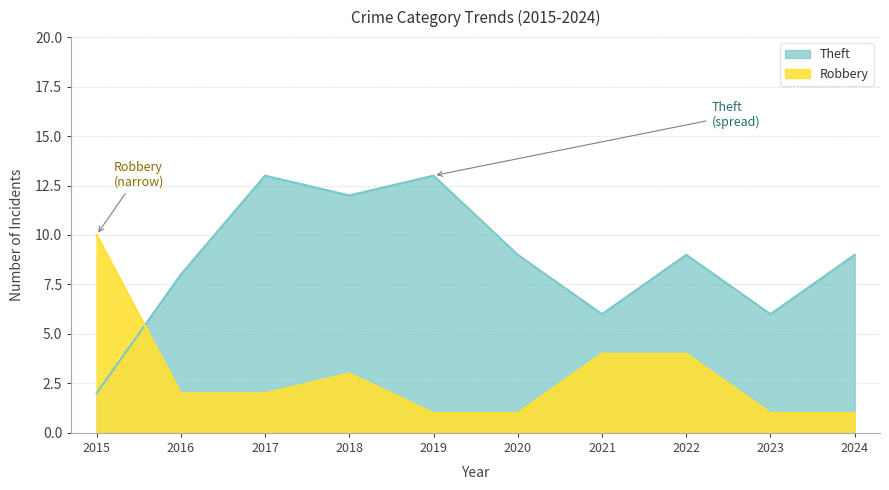

True or false: Robbery has more than 1 interior local peaks.

False